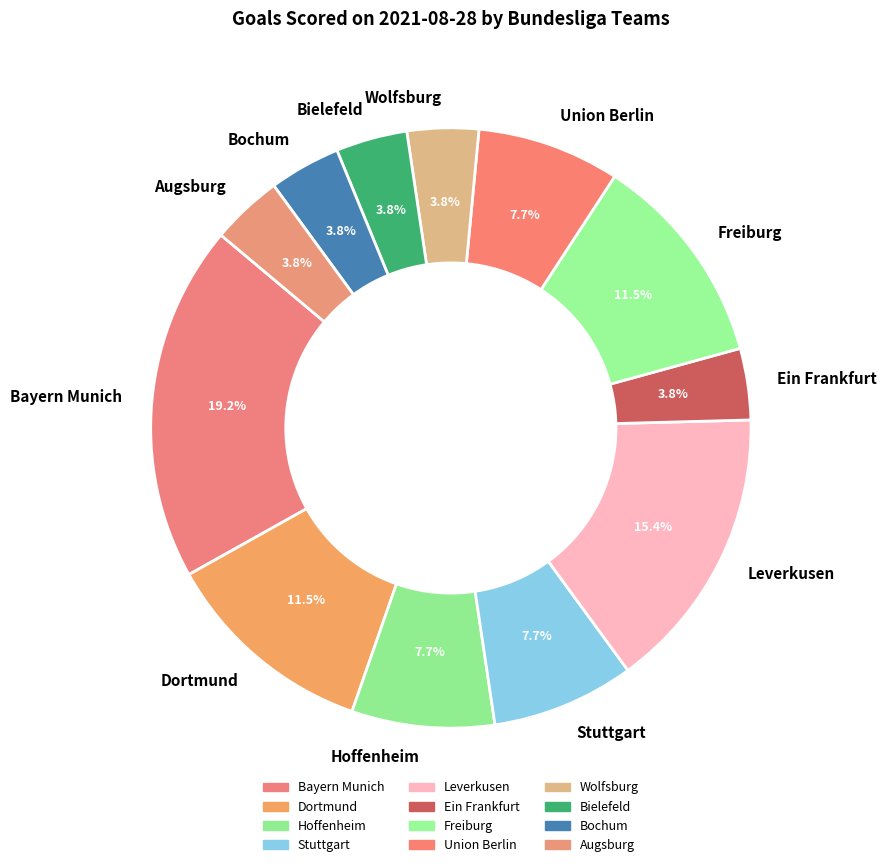

Does any single category account for the majority?

No